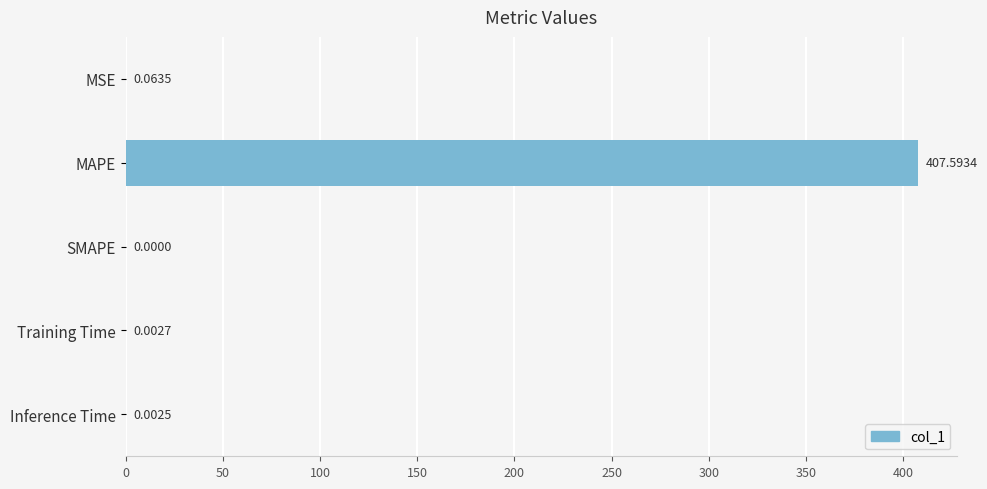

What is the maximum value shown in the chart?

407.6